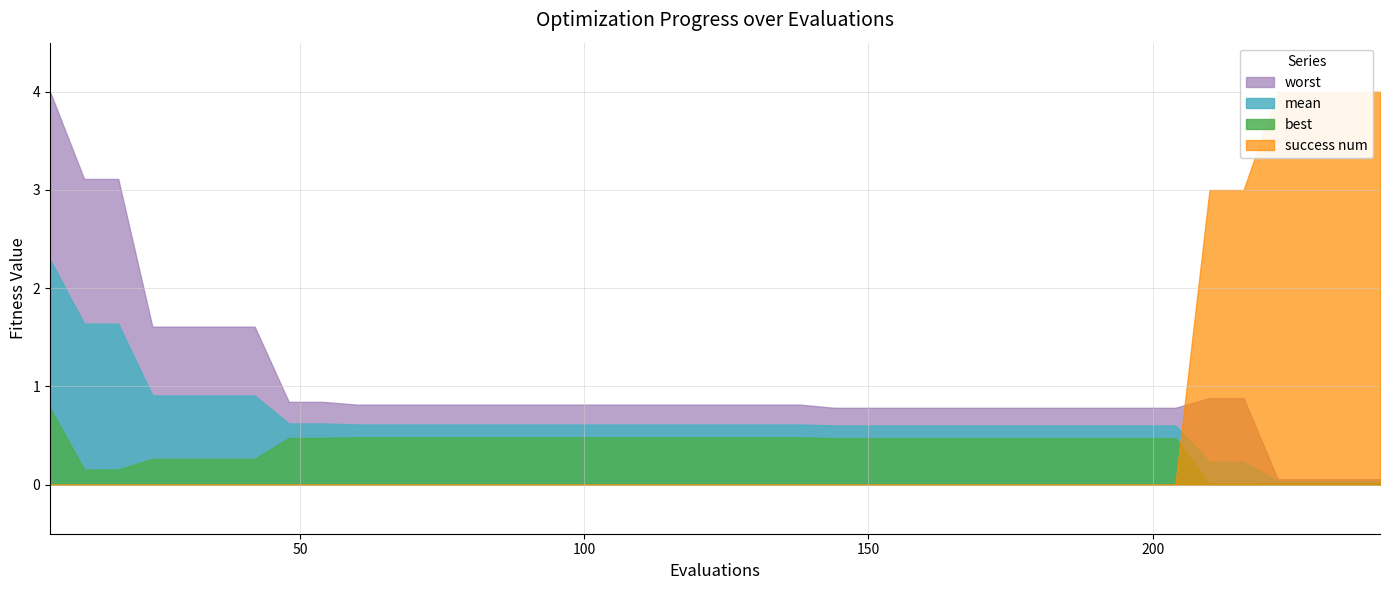

Reading left to right, extract all data points from this chart.

mean: 6=2.3	12=1.6	18=1.6	24=0.9	30=0.9	36=0.9	42=0.9	48=0.6	54=0.6	60=0.6	66=0.6	72=0.6	78=0.6	84=0.6	90=0.6	96=0.6	102=0.6	108=0.6	114=0.6	120=0.6	126=0.6	132=0.6	138=0.6	144=0.6	150=0.6	156=0.6	162=0.6	168=0.6	174=0.6	180=0.6	186=0.6	192=0.6	198=0.6	204=0.6	210=0.2	216=0.2	222=0.0	228=0.0	234=0.0	240=0.0
best: 6=0.8	12=0.2	18=0.2	24=0.3	30=0.3	36=0.3	42=0.3	48=0.5	54=0.5	60=0.5	66=0.5	72=0.5	78=0.5	84=0.5	90=0.5	96=0.5	102=0.5	108=0.5	114=0.5	120=0.5	126=0.5	132=0.5	138=0.5	144=0.5	150=0.5	156=0.5	162=0.5	168=0.5	174=0.5	180=0.5	186=0.5	192=0.5	198=0.5	204=0.5	210=0.0	216=0.0	222=0.0	228=0.0	234=0.0	240=0.0
worst: 6=4.0	12=3.1	18=3.1	24=1.6	30=1.6	36=1.6	42=1.6	48=0.8	54=0.8	60=0.8	66=0.8	72=0.8	78=0.8	84=0.8	90=0.8	96=0.8	102=0.8	108=0.8	114=0.8	120=0.8	126=0.8	132=0.8	138=0.8	144=0.8	150=0.8	156=0.8	162=0.8	168=0.8	174=0.8	180=0.8	186=0.8	192=0.8	198=0.8	204=0.8	210=0.9	216=0.9	222=0.1	228=0.1	234=0.1	240=0.1
success num: 6=0.0	12=0.0	18=0.0	24=0.0	30=0.0	36=0.0	42=0.0	48=0.0	54=0.0	60=0.0	66=0.0	72=0.0	78=0.0	84=0.0	90=0.0	96=0.0	102=0.0	108=0.0	114=0.0	120=0.0	126=0.0	132=0.0	138=0.0	144=0.0	150=0.0	156=0.0	162=0.0	168=0.0	174=0.0	180=0.0	186=0.0	192=0.0	198=0.0	204=0.0	210=3.0	216=3.0	222=4.0	228=4.0	234=4.0	240=4.0